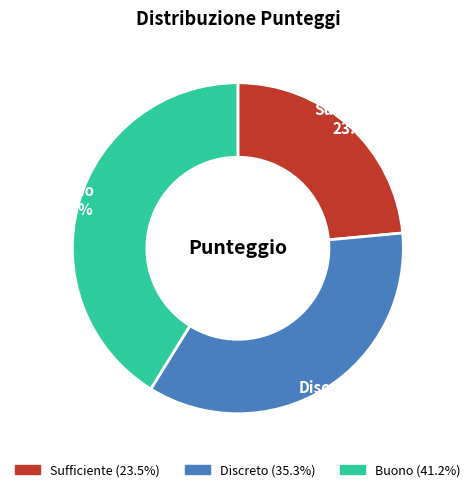

What percentage is the Discreto slice, to the nearest percent?

35%